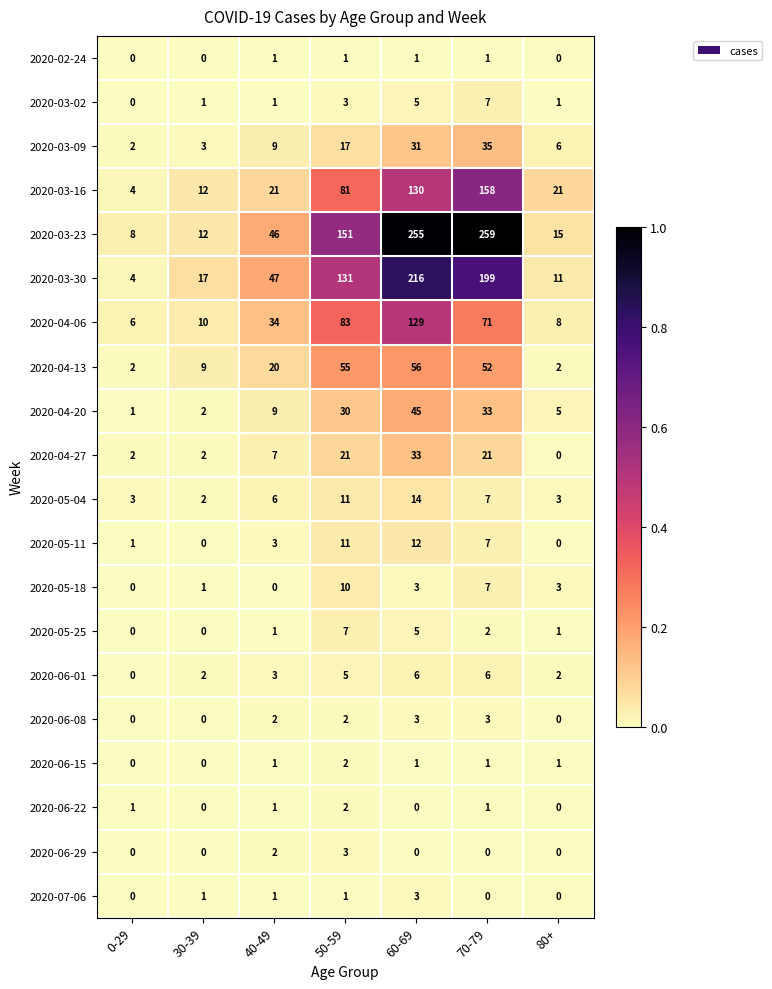

Which category has the highest value in the 2020-03-16 series?

70-79